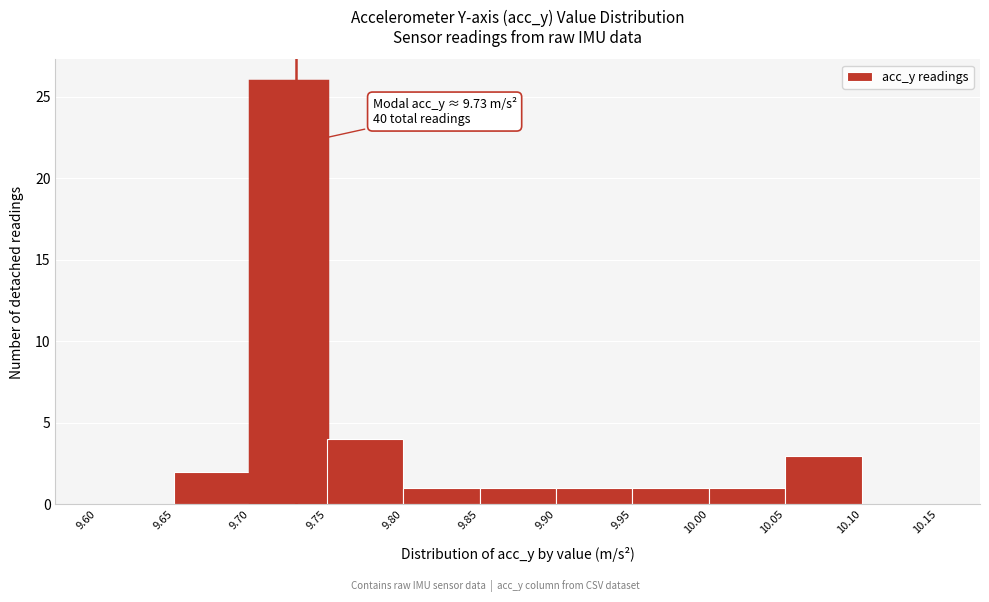

Over which range of the x-axis is the bar tallest?

9.70 to 9.75